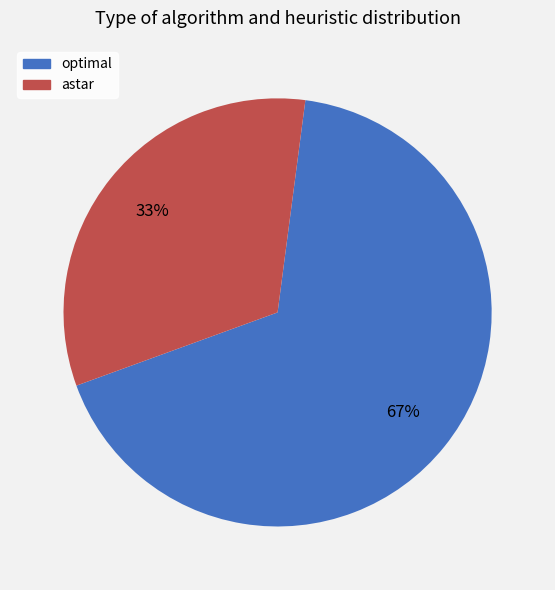

To the nearest percent, what percentage of the pie is astar?

33%